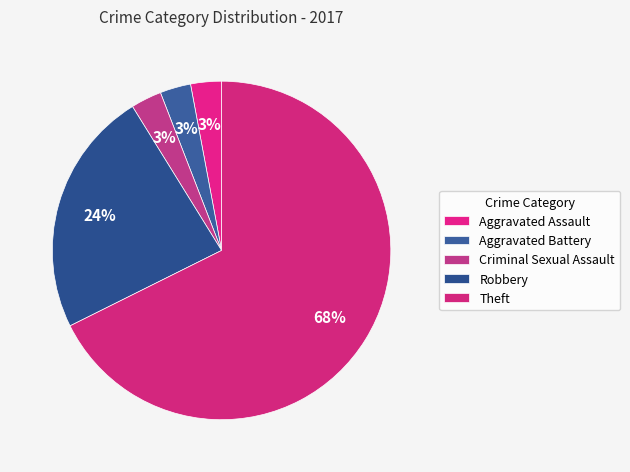

Does any single category account for the majority?

Yes